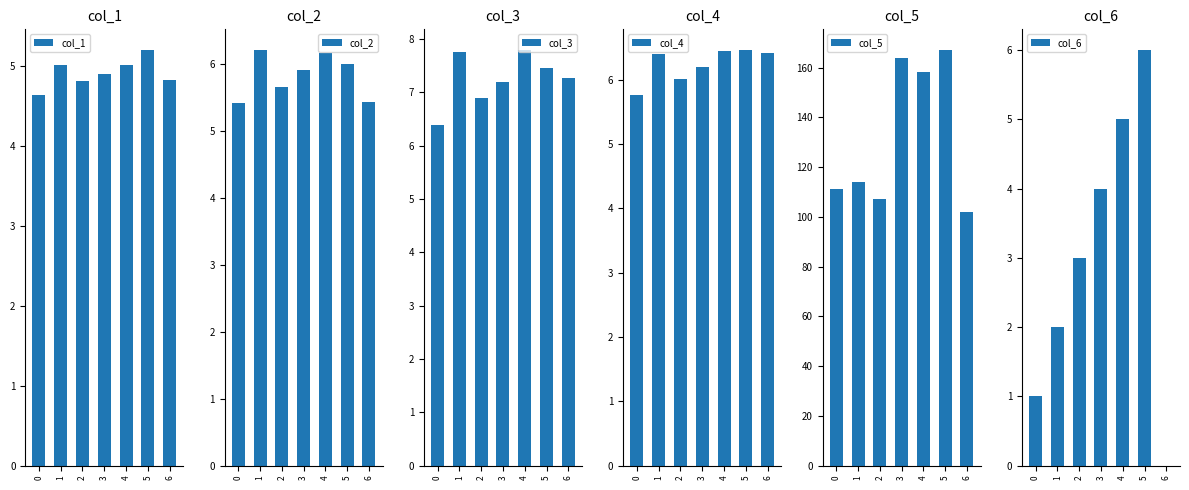

Does the chart contain stacked bars?

No